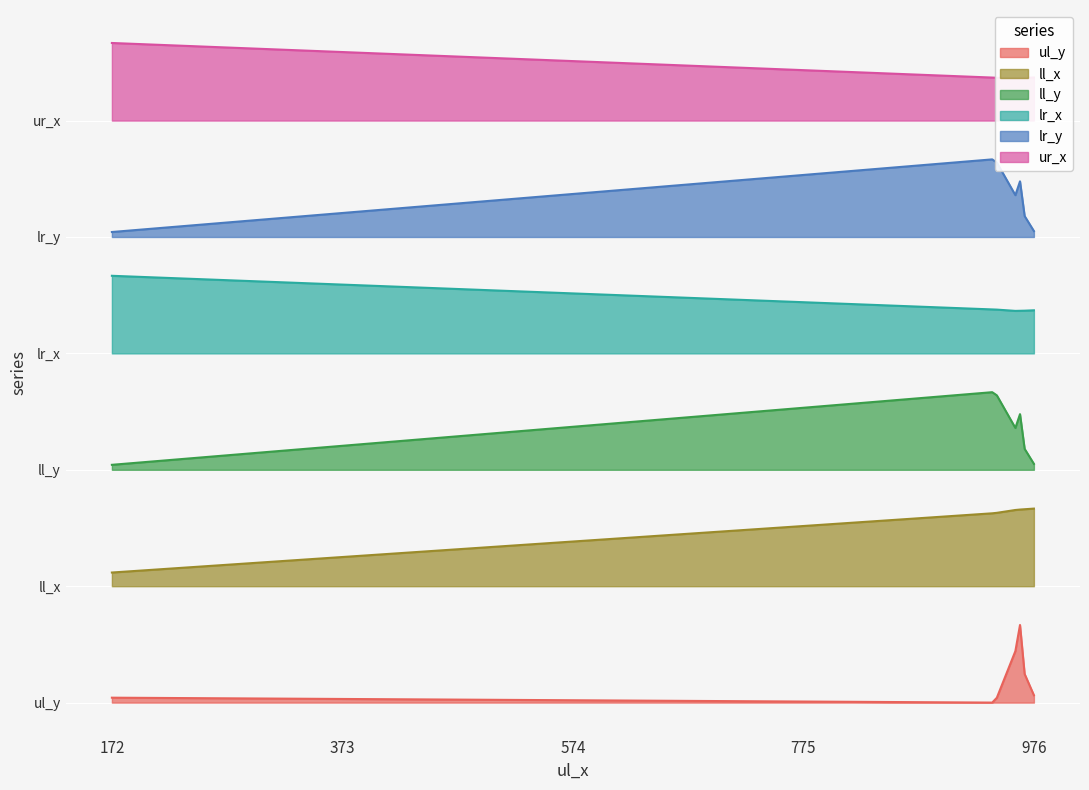

How many data points does each series have?

6